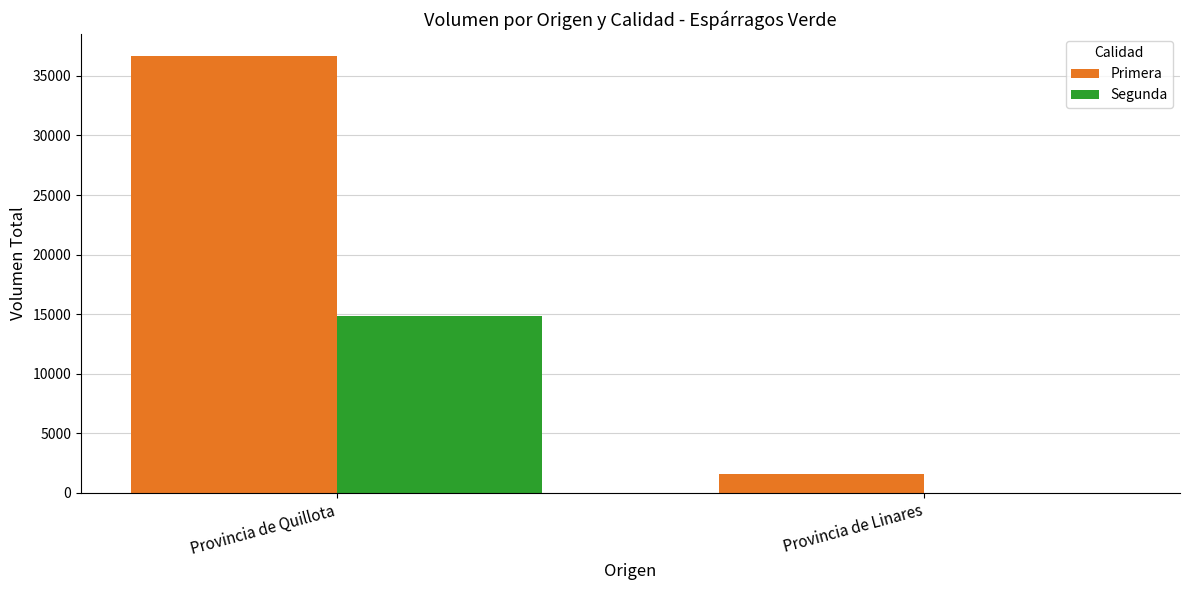

What is the sum of all Segunda values?

14850